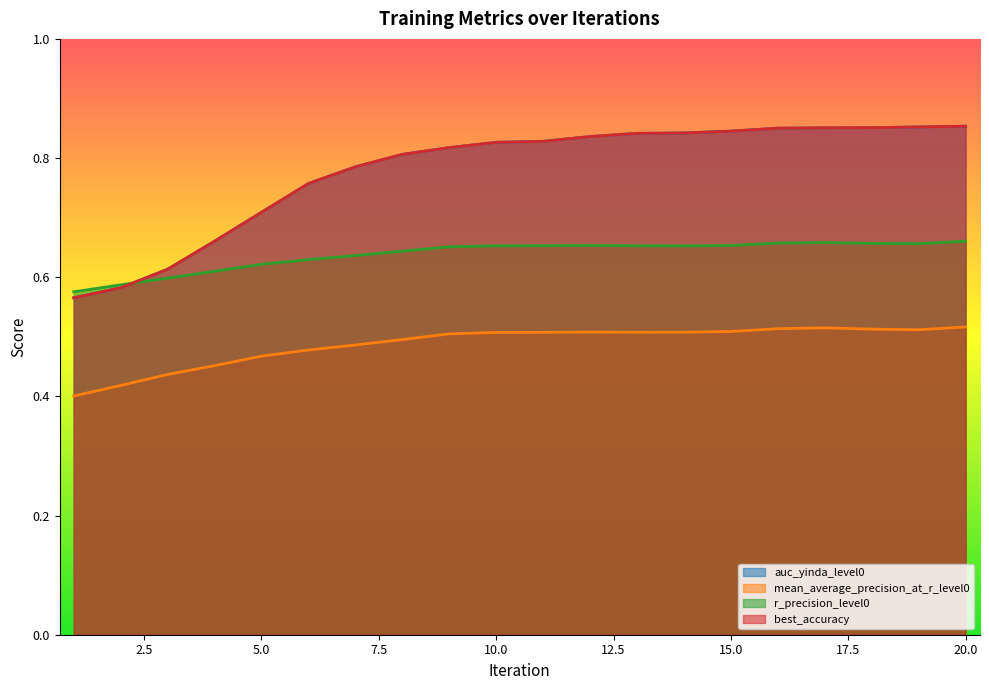

True or false: auc_yinda_level0 has a value of 0.6 at 3.

True